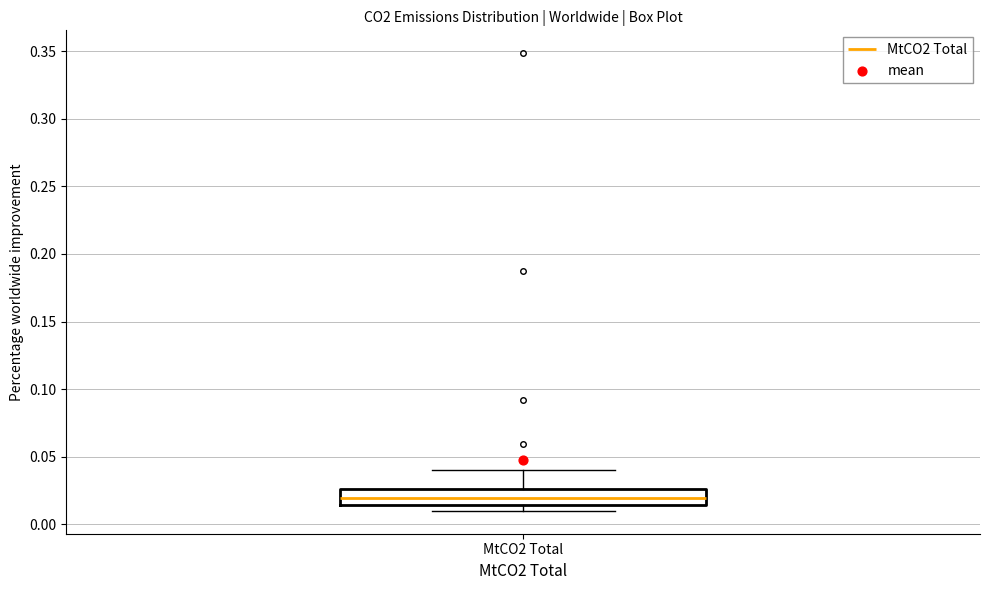

Where is the upper edge of the box for MtCO2 Total on the y-axis? The values are not printed on the chart, so give them approximately, as read against the axis.

0.025